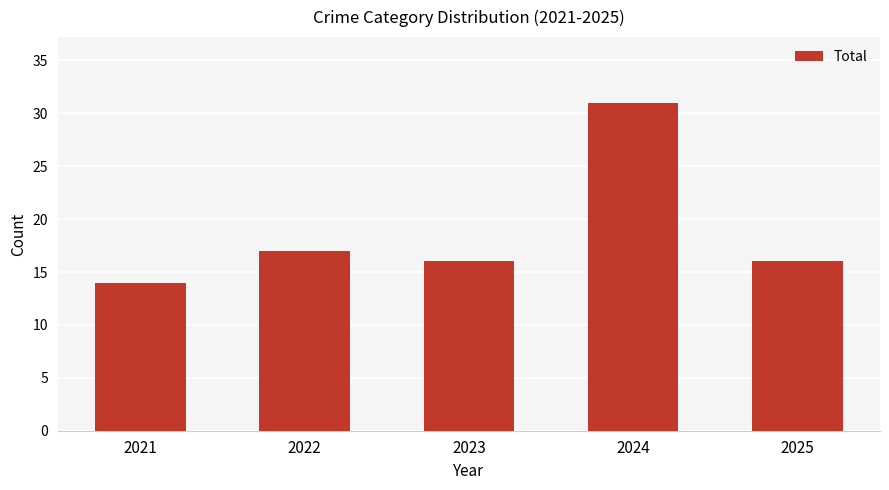

What is the sum of all values?

94